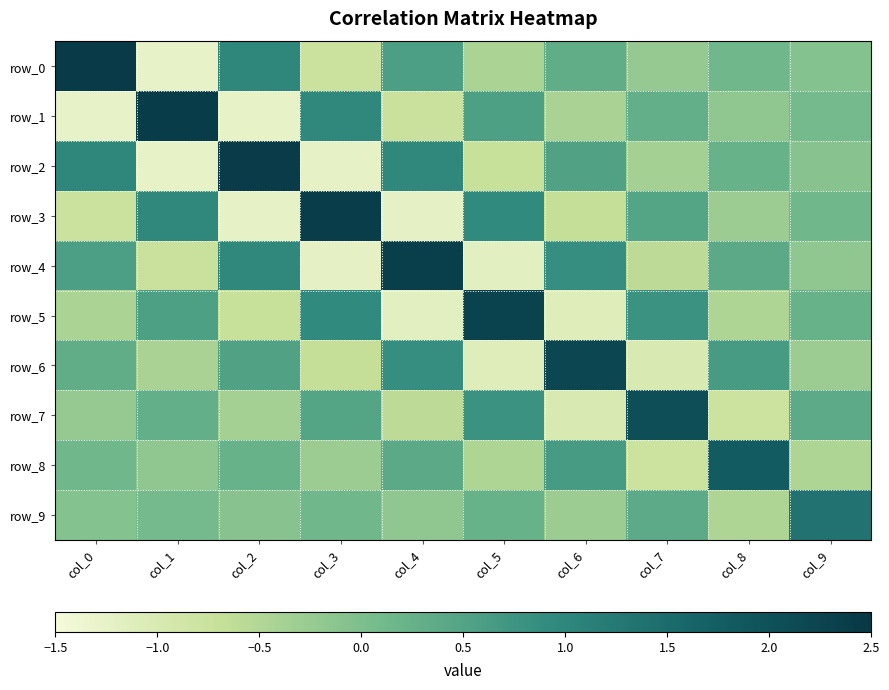

What is the approximate value of row_8 at col_9?

-0.5